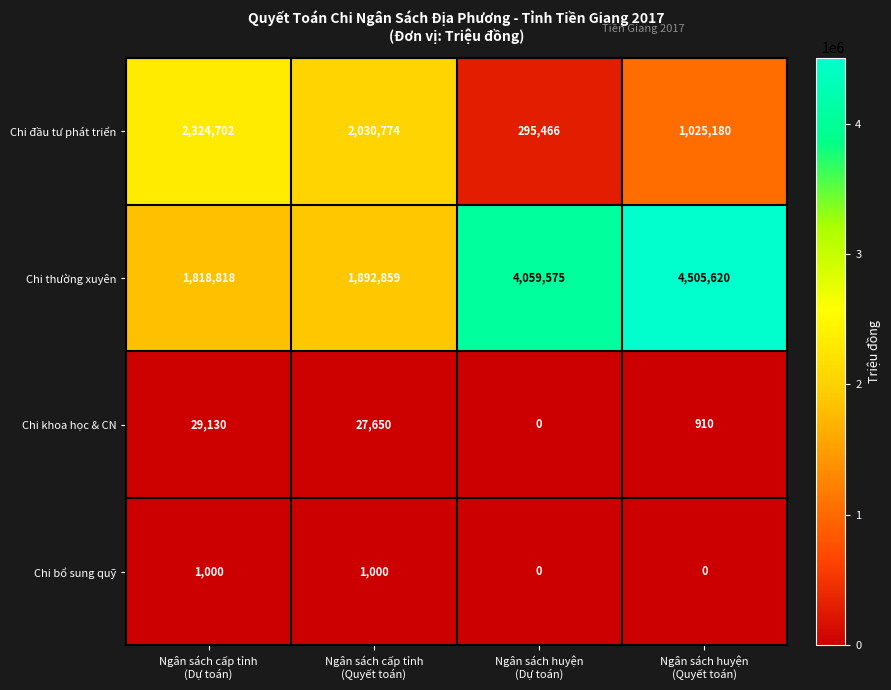

What is the difference between the maximum and minimum values in the Chi thường xuyên series?

2686802